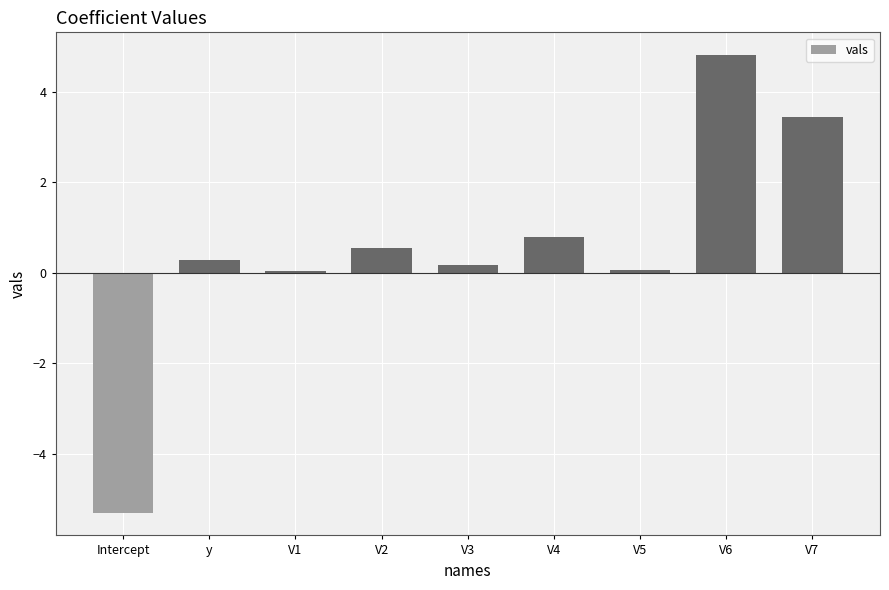

Does the chart contain stacked bars?

No